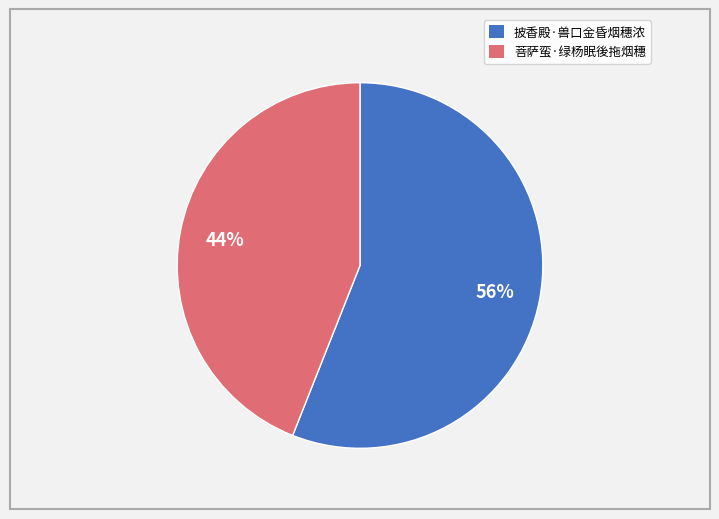

To the nearest percent, what is the difference between the largest and smallest slice percentages?

12%